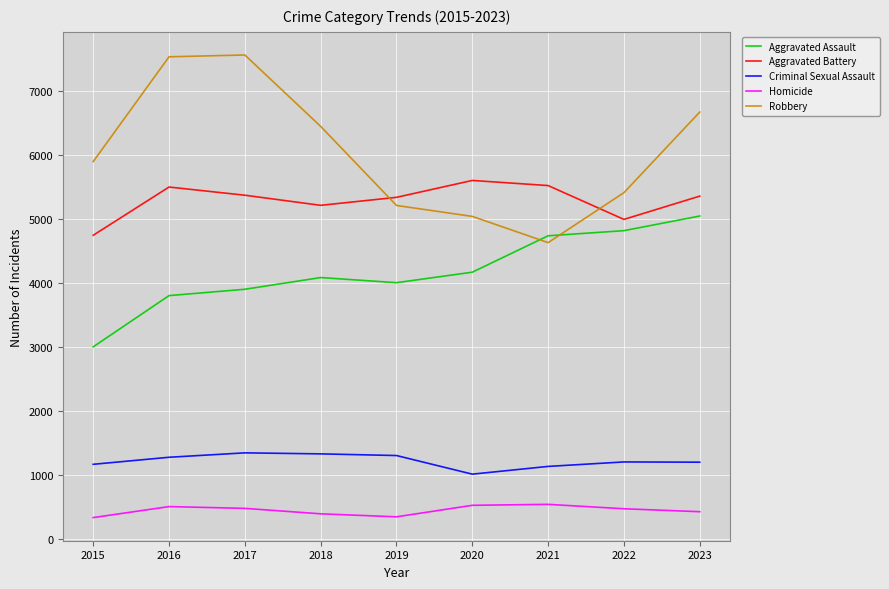

How many lines are shown in the chart?

5